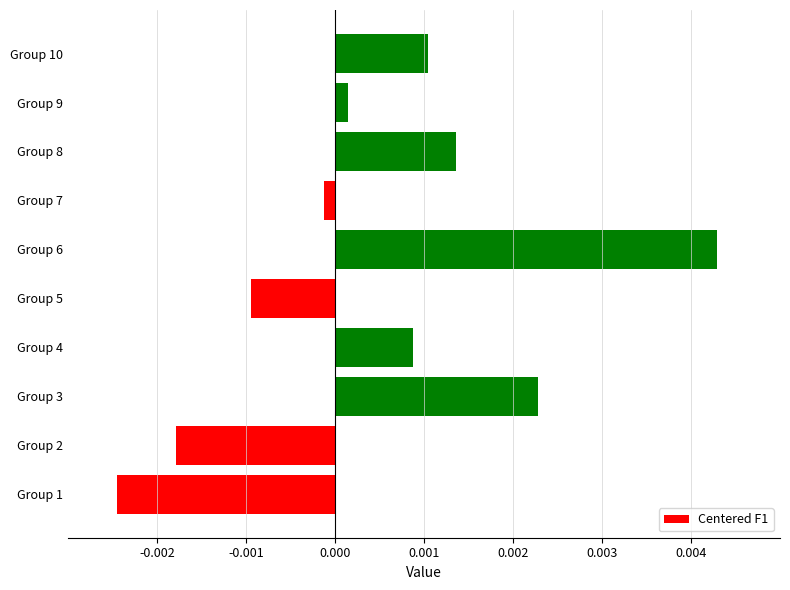

Rank the categories by value from highest to lowest.

Group 6, Group 3, Group 8, Group 10, Group 4, Group 9, Group 7, Group 5, Group 2, Group 1